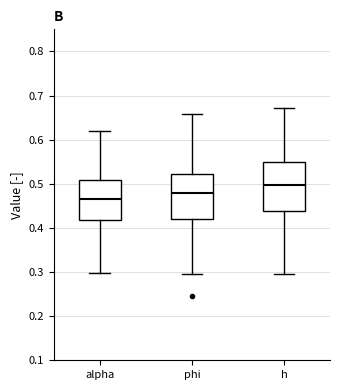

Where is the upper edge of the box for phi on the y-axis? The values are not printed on the chart, so give them approximately, as read against the axis.

0.52